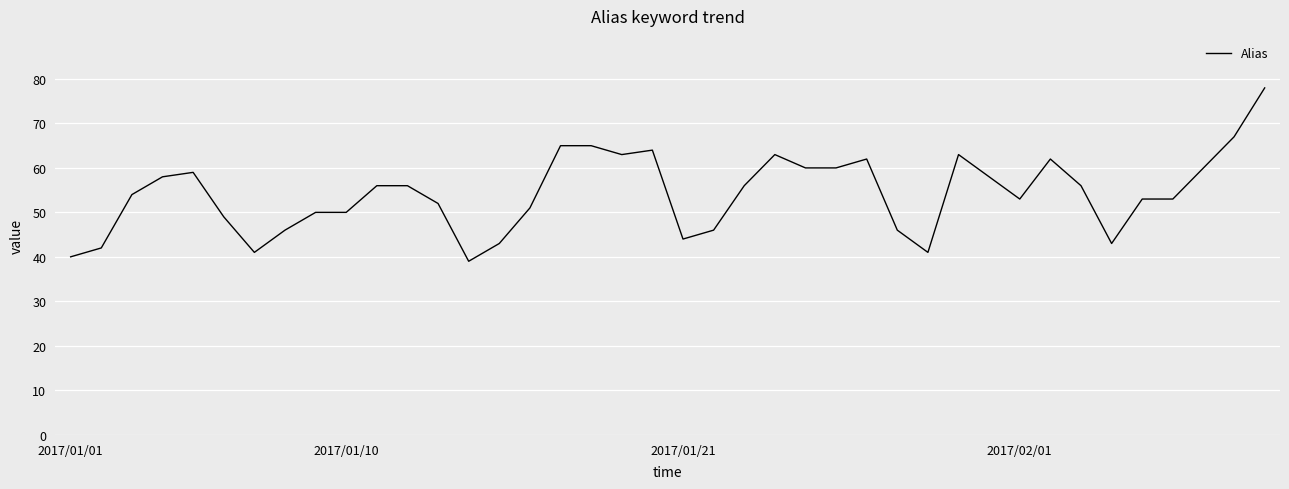

What is the maximum value shown in the chart?

78